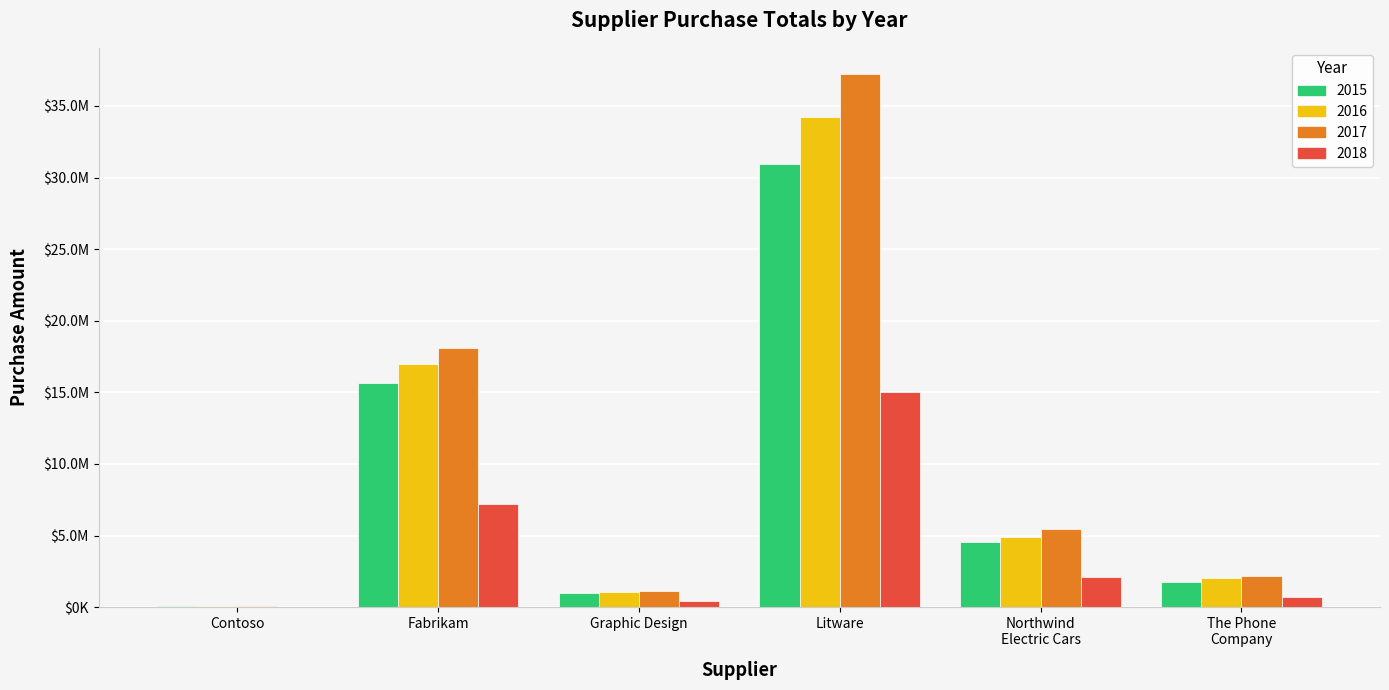

Which category has the highest value in the 2017 series?

Litware